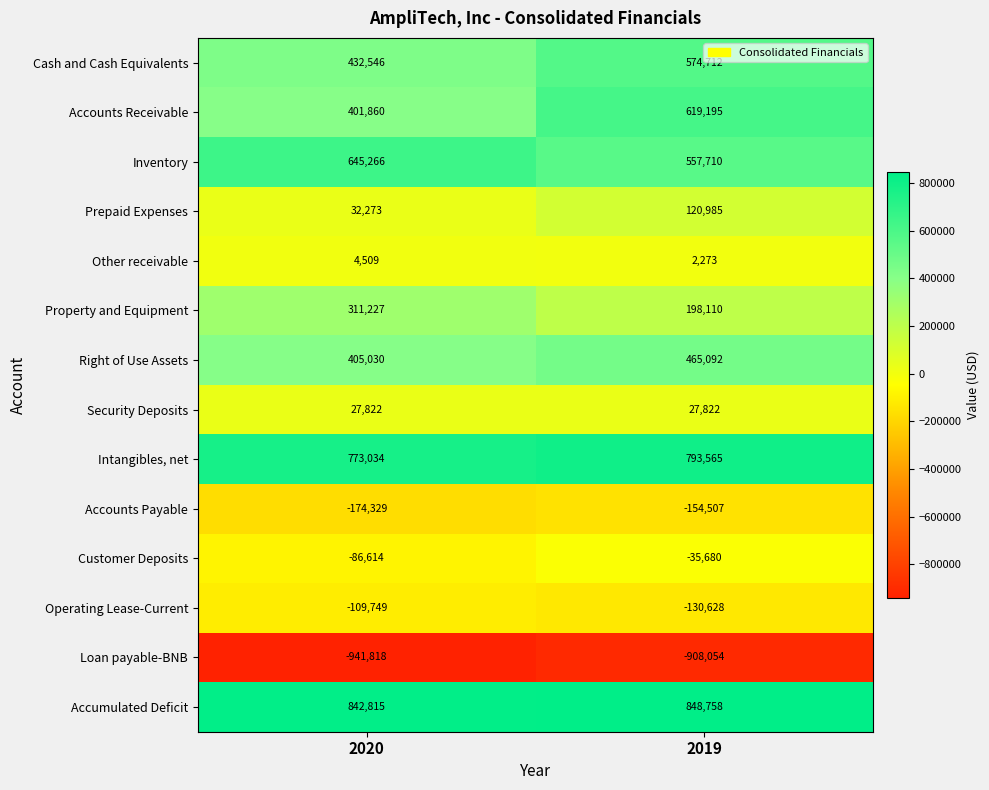

How many data points does each series have?

2